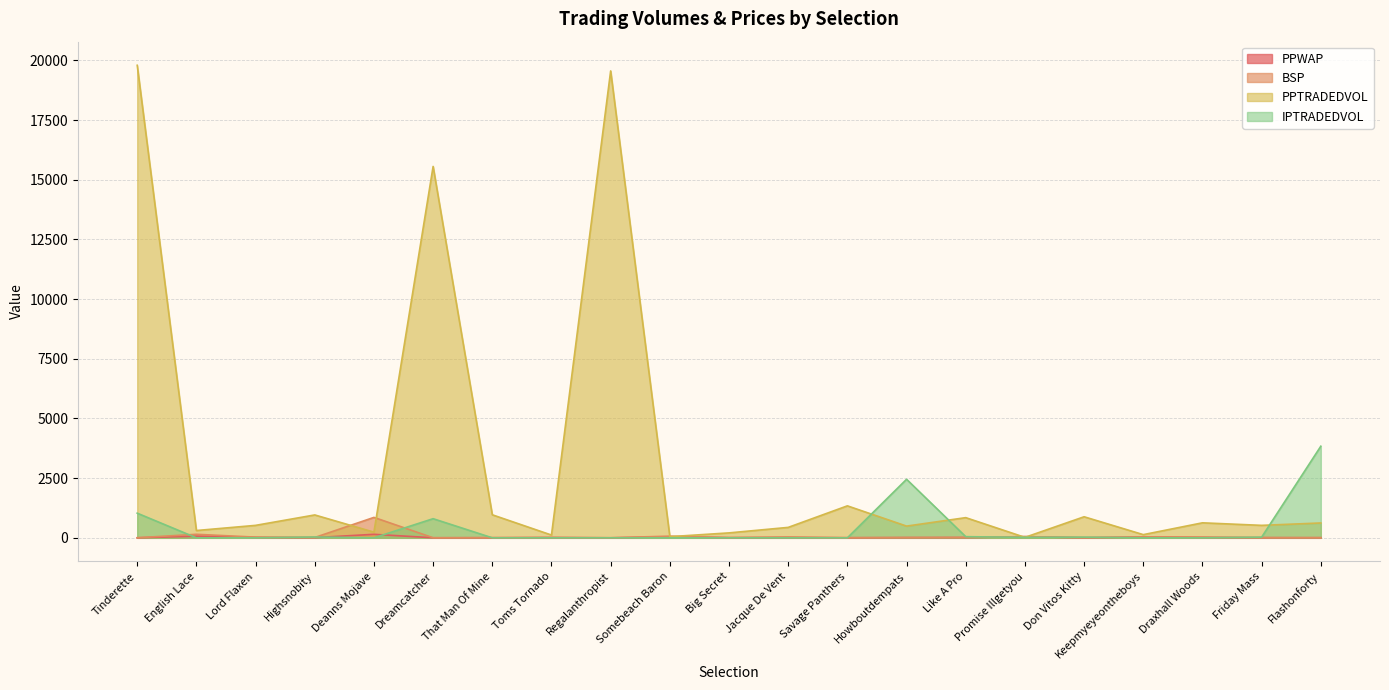

Rank the categories by IPTRADEDVOL value from lowest to highest.

That Man Of Mine, Toms Tornado, Regalanthropist, Somebeach Baron, Big Secret, Jacque De Vent, Savage Panthers, Keepmyeyeontheboys, English Lace, Draxhall Woods, Lord Flaxen, Deanns Mojave, Promise Illgetyou, Don Vitos Kitty, Friday Mass, Highsnobity, Like A Pro, Dreamcatcher, Tinderette, Howboutdempats, Flashonforty